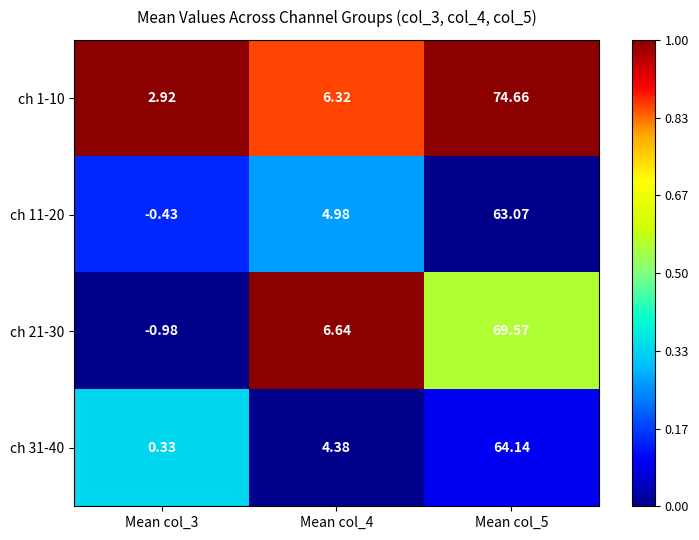

Is the value of ch 21-30 at Mean col_5 greater than the value of ch 11-20 at Mean col_3?

Yes